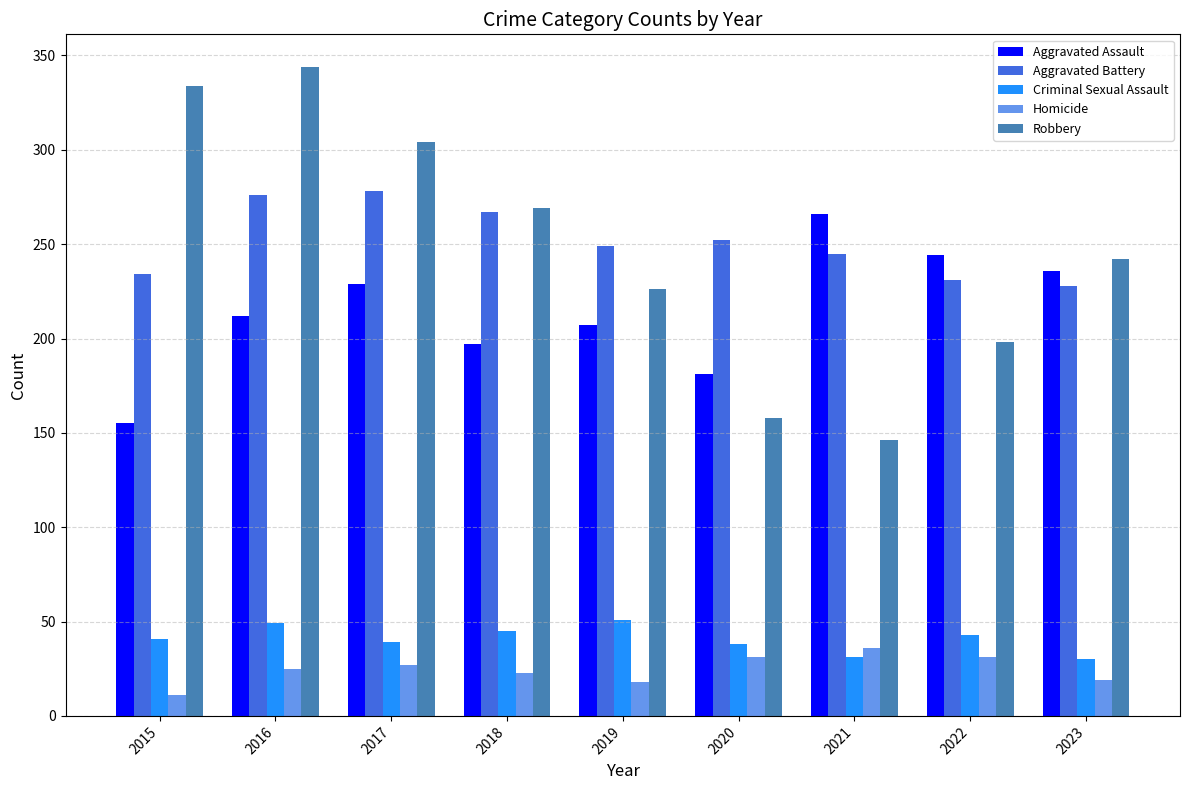

What is the smallest value displayed?

11